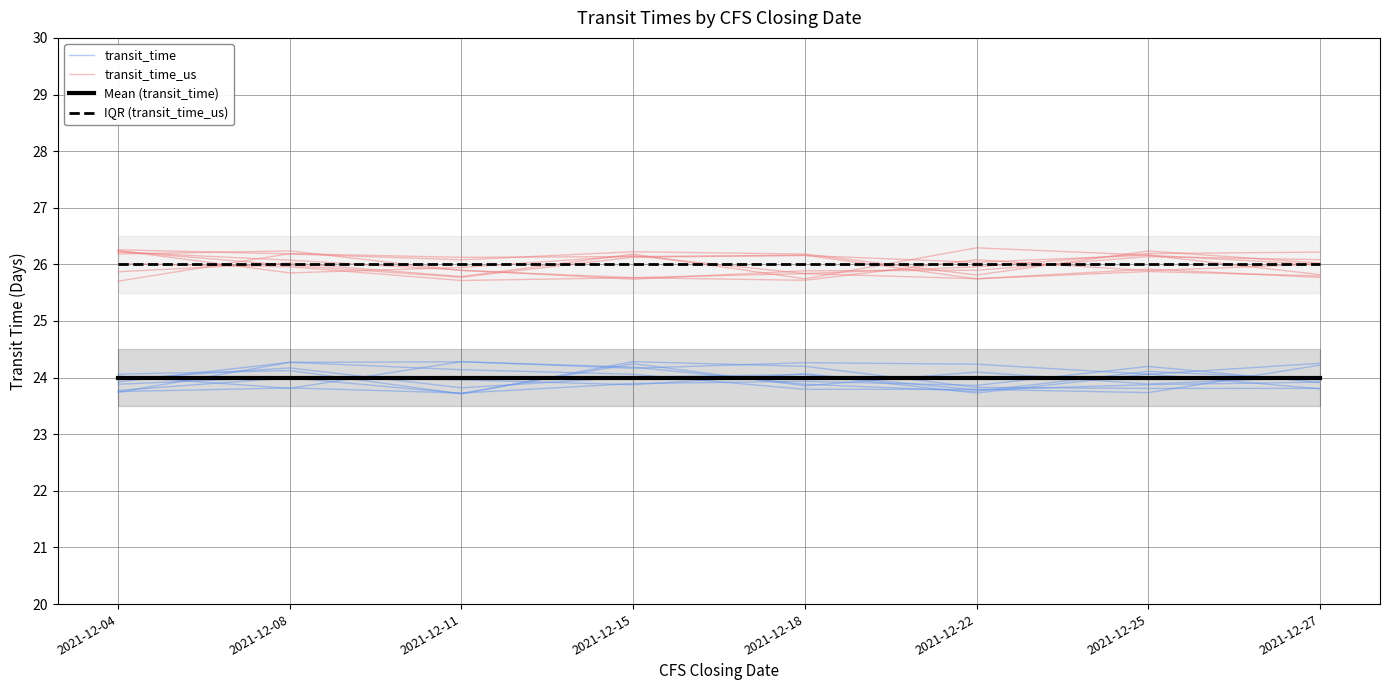

After their last crossing, which series has the higher values: Mean (transit_time) or transit_time?

transit_time